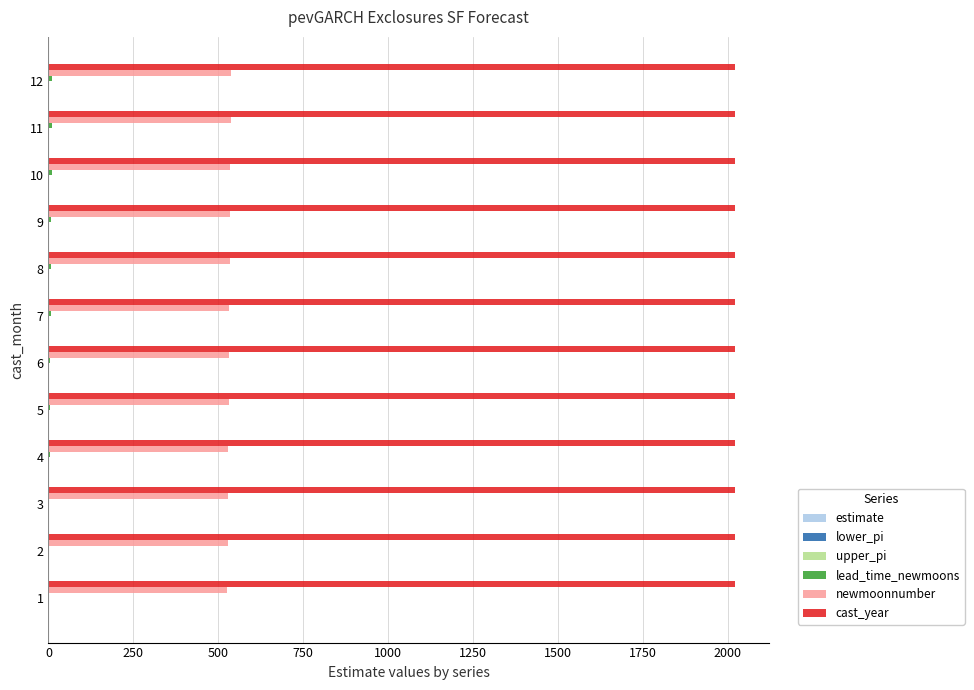

Which series has the largest total across all categories?

cast_year